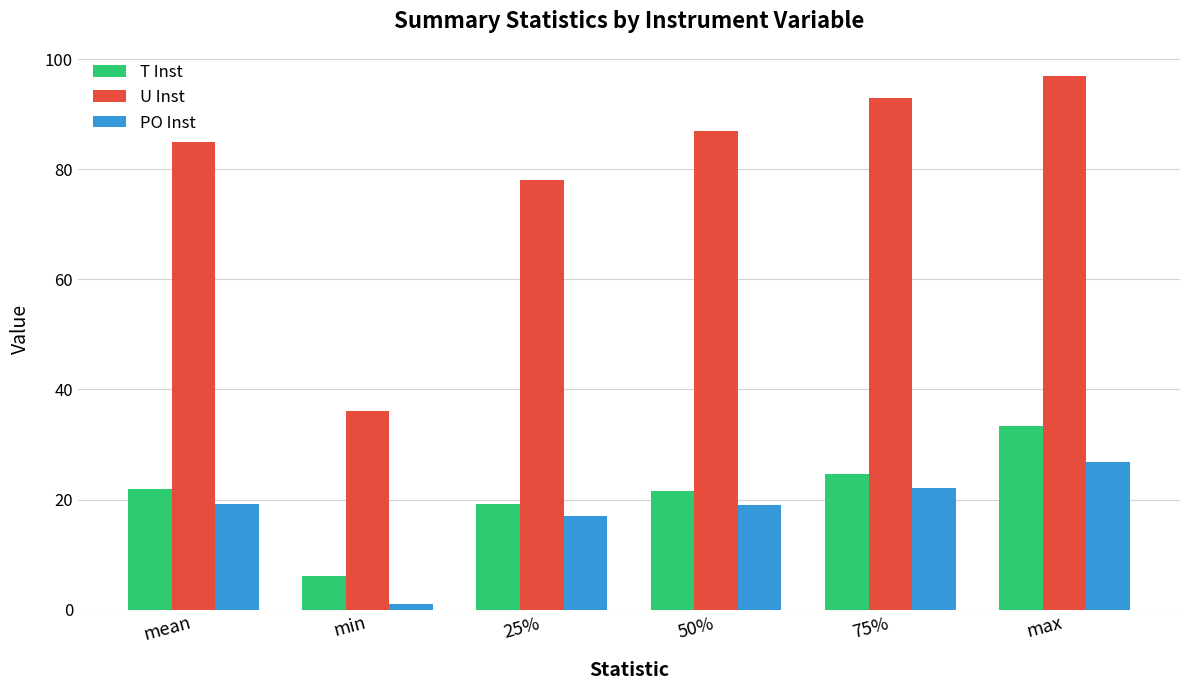

The U Inst series shows 53.8 at mean. True or false?

False